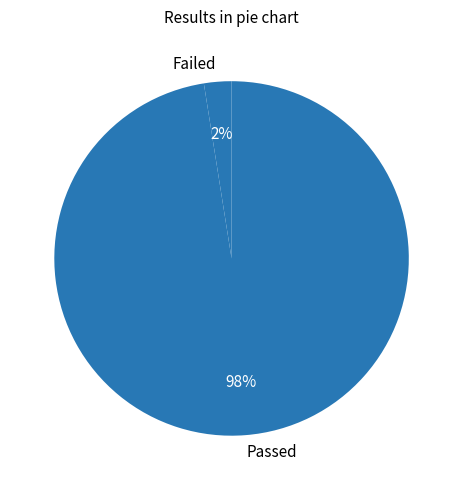

Which has a higher value, Passed or Failed?

Passed